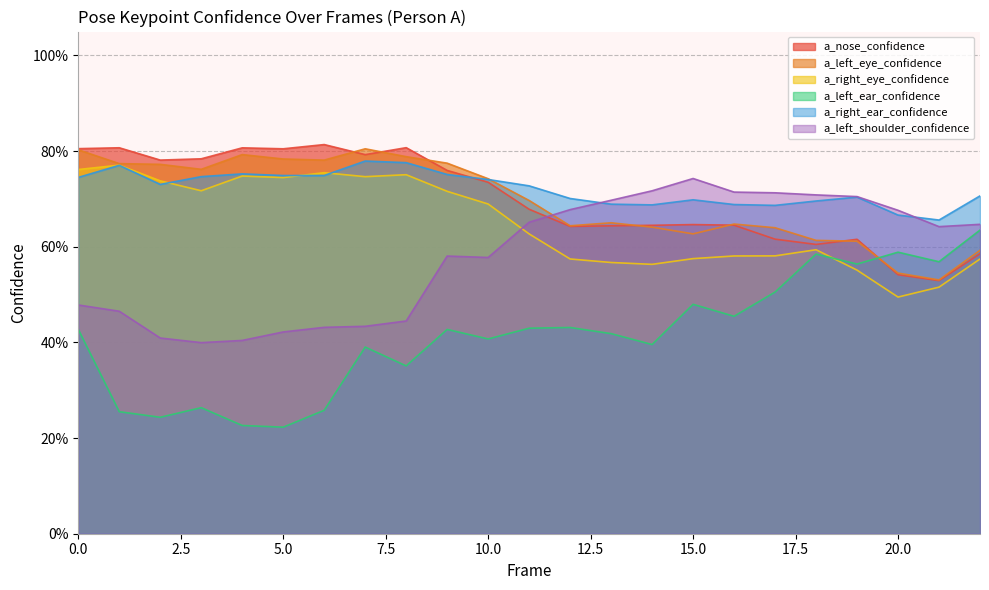

The value of a_right_ear_confidence at 20 is 0.7. True or false?

True